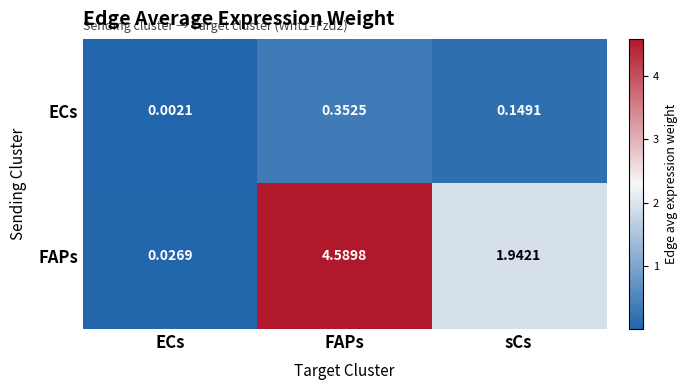

List the series in order of their peak value, lowest first.

ECs, FAPs